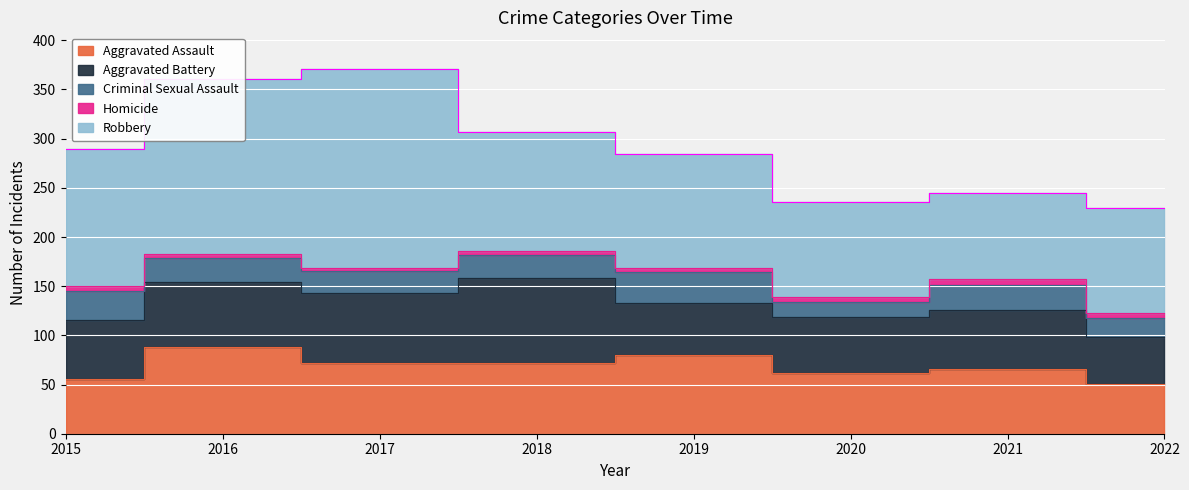

Does the chart display data point markers on the line(s)?

No